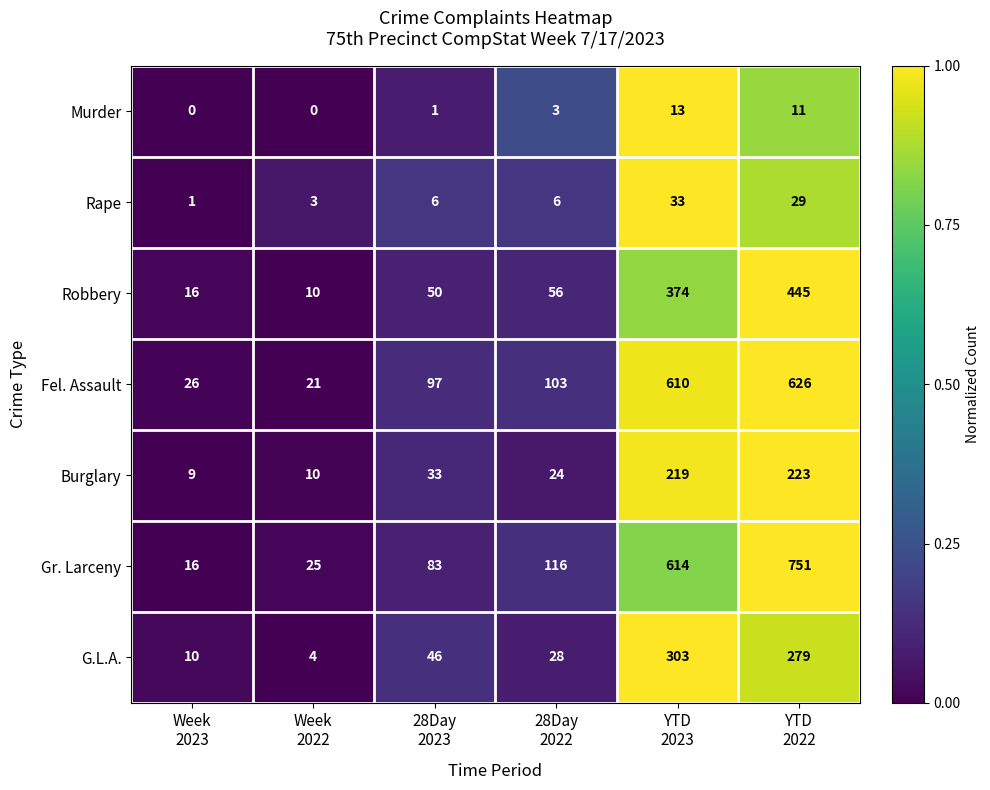

Which series has the largest total across all categories?

Gr. Larceny